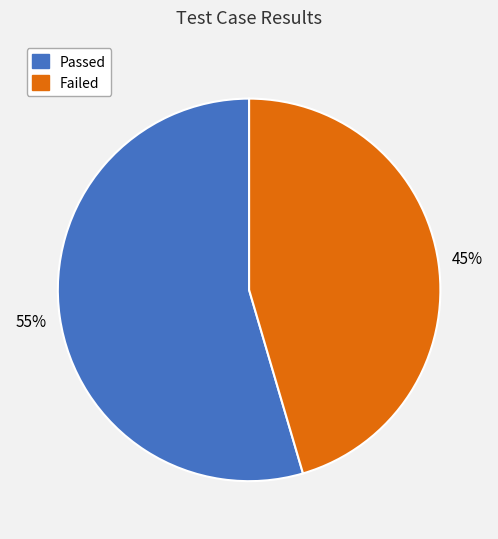

Which category accounts for the majority?

Passed